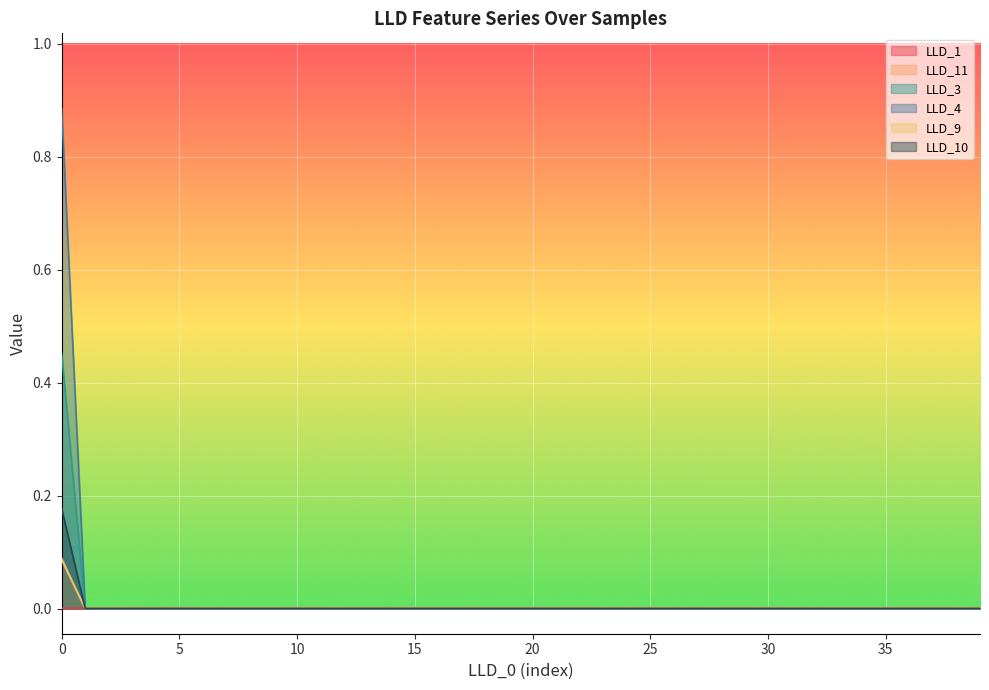

What are all the series names shown in the legend?

LLD_1, LLD_11, LLD_3, LLD_4, LLD_9, LLD_10